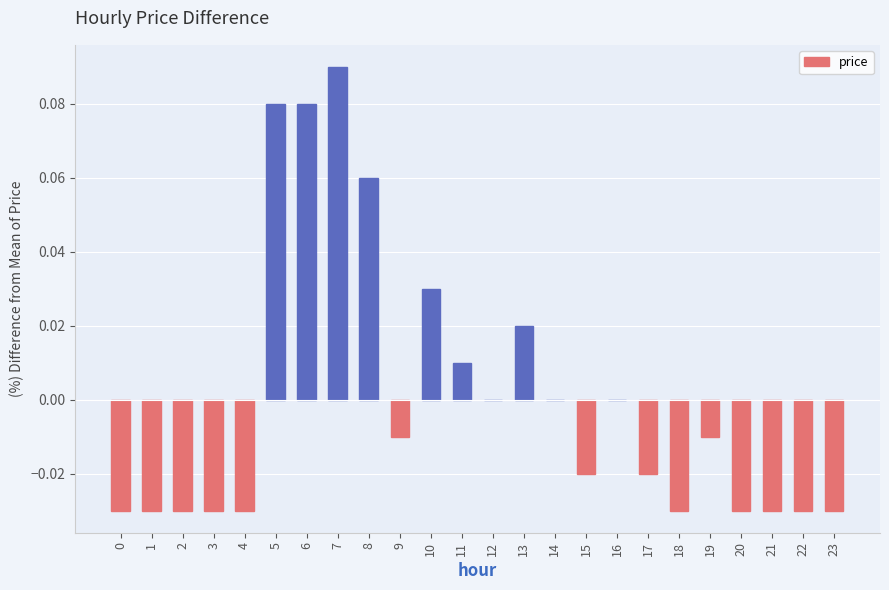

How many distinct data groups are displayed?

1